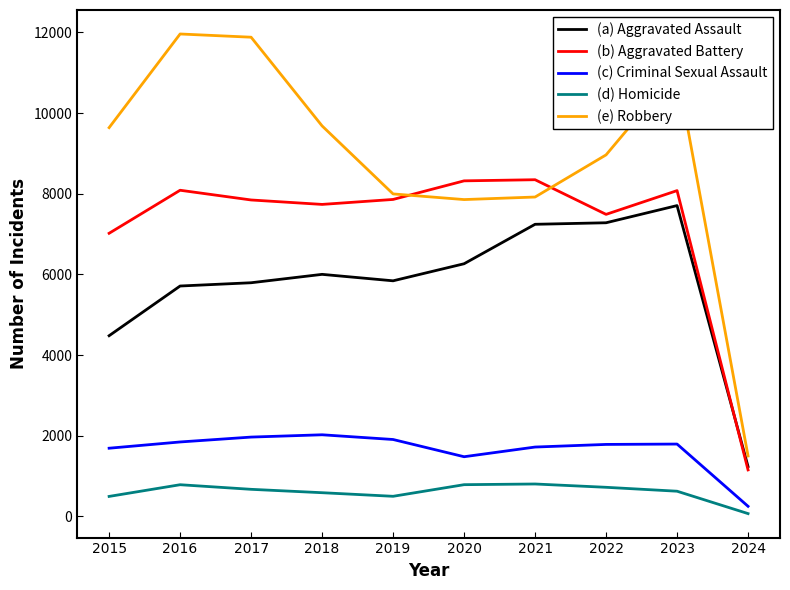

At which label does (c) Criminal Sexual Assault first exceed 1794?

2016